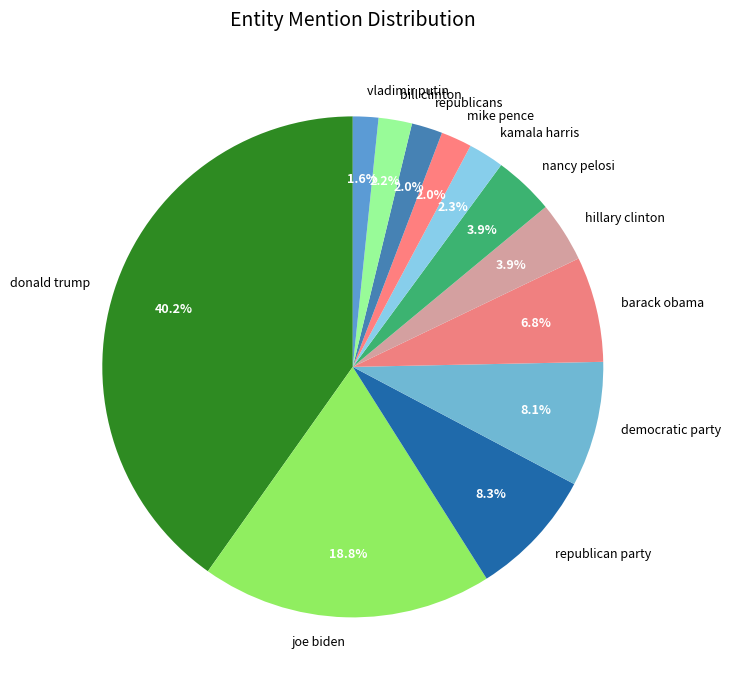

Count the number of slices in the pie.

12